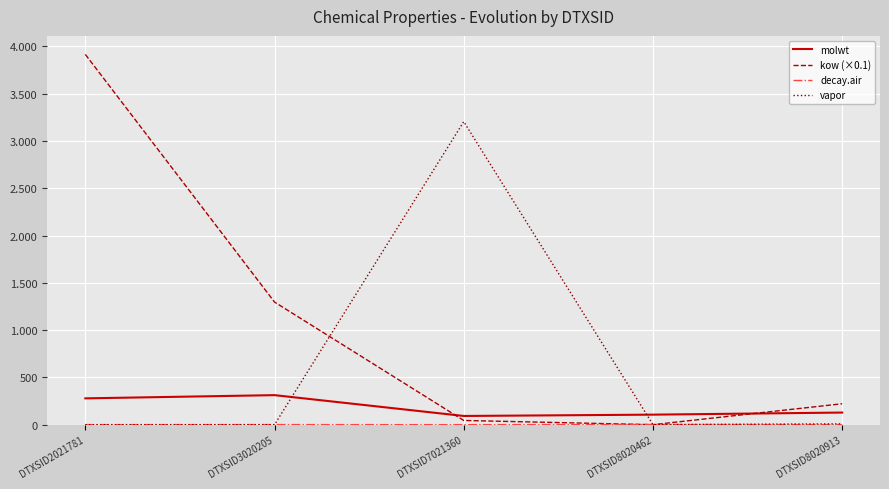

Does the chart display data point markers on the line(s)?

No